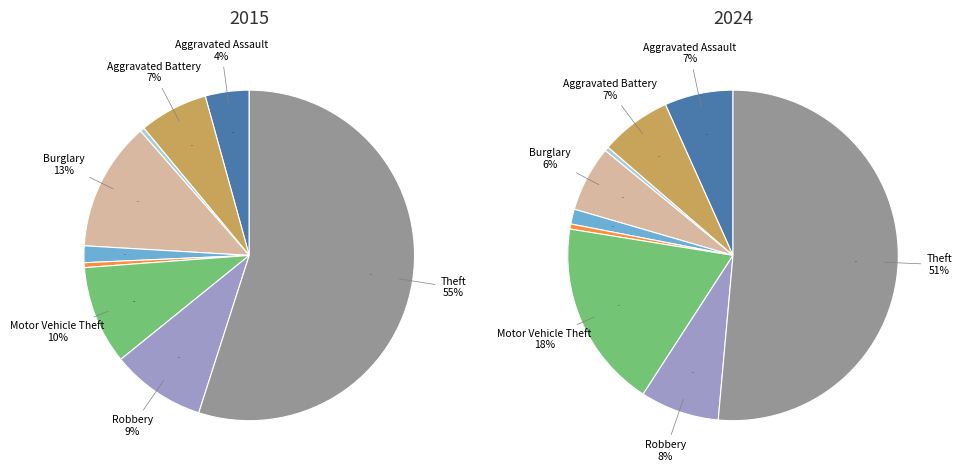

The Homicide slice represents 0% of the pie. True or false?

True